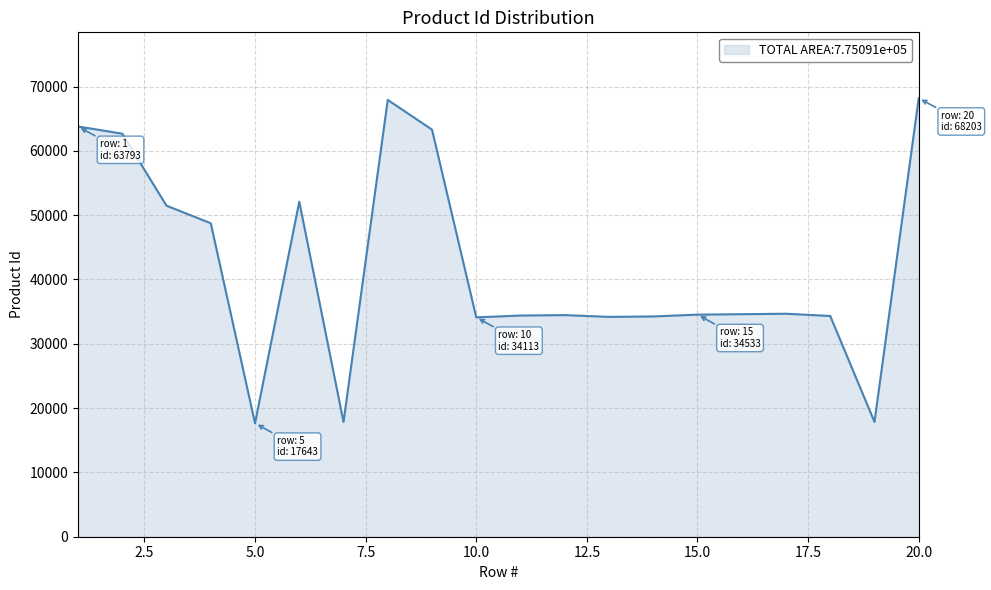

What is the minimum value shown in the chart?

17643